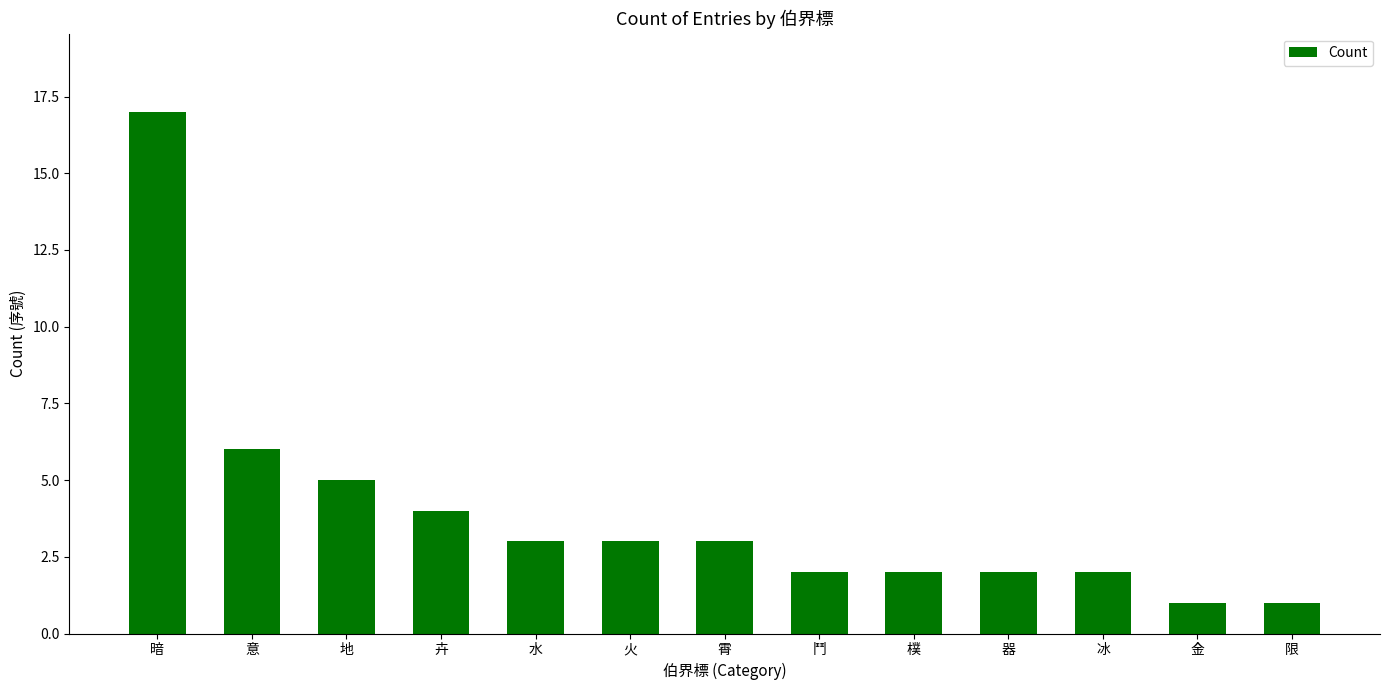

Which category has the highest value across all series?

暗